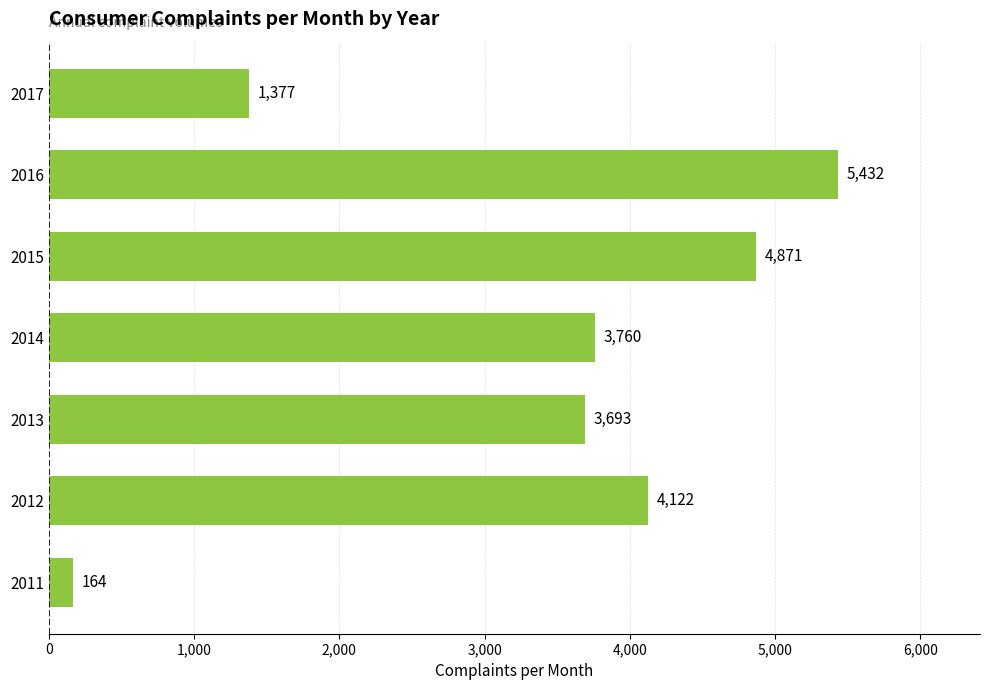

Rank the categories by value from lowest to highest.

2011, 2017, 2013, 2014, 2012, 2015, 2016